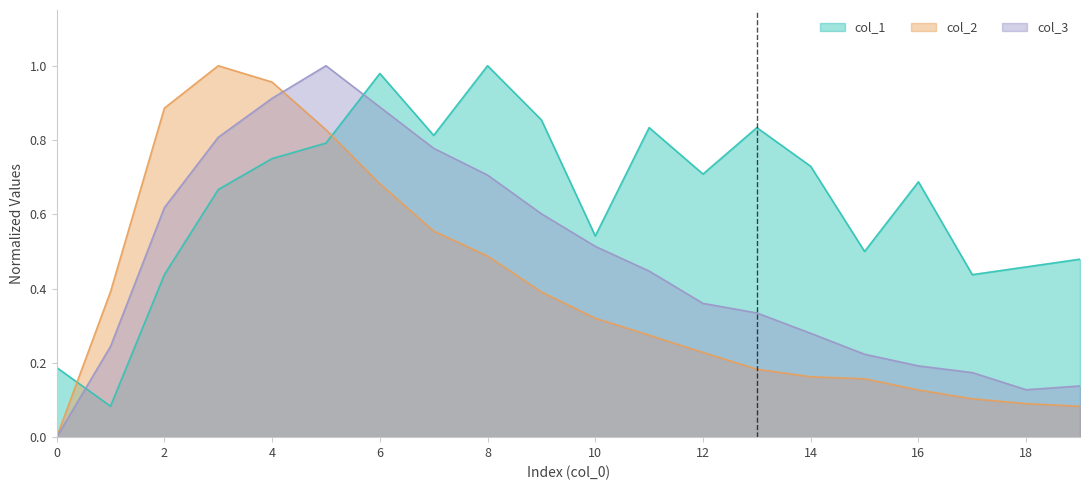

How many interior local peaks does the col_1 series have?

5